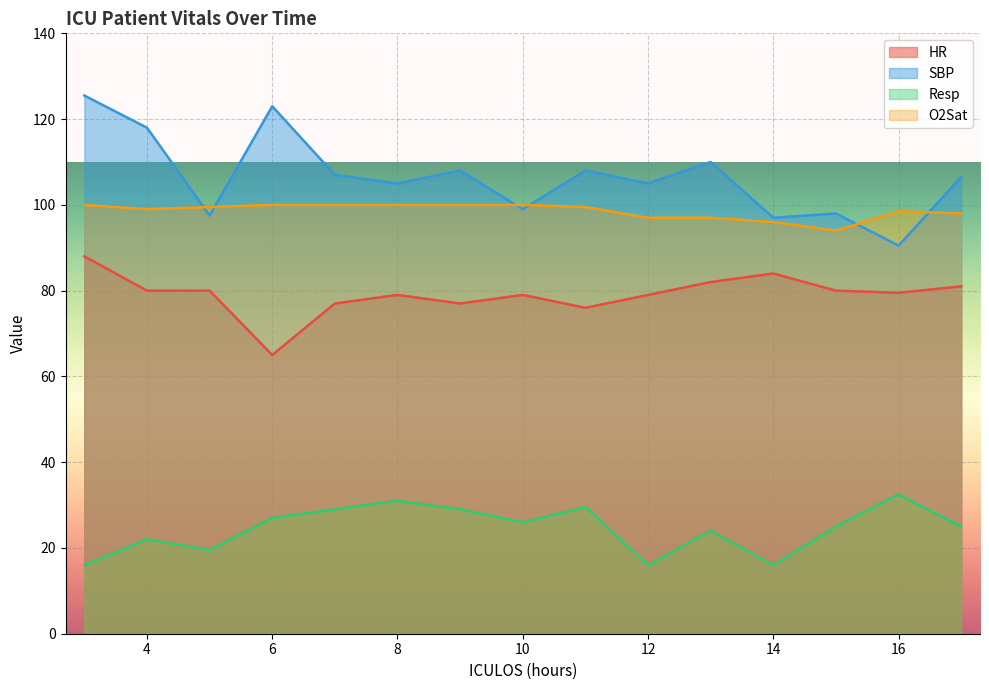

In SBP, how many points are higher than both neighbors (excluding endpoints)?

5